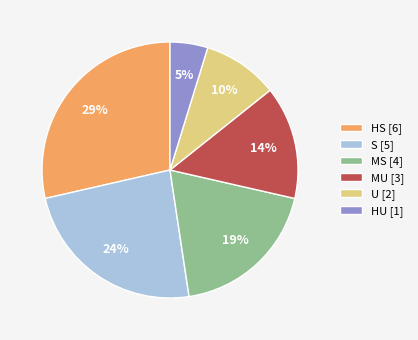

Between MS and S, which is larger?

S